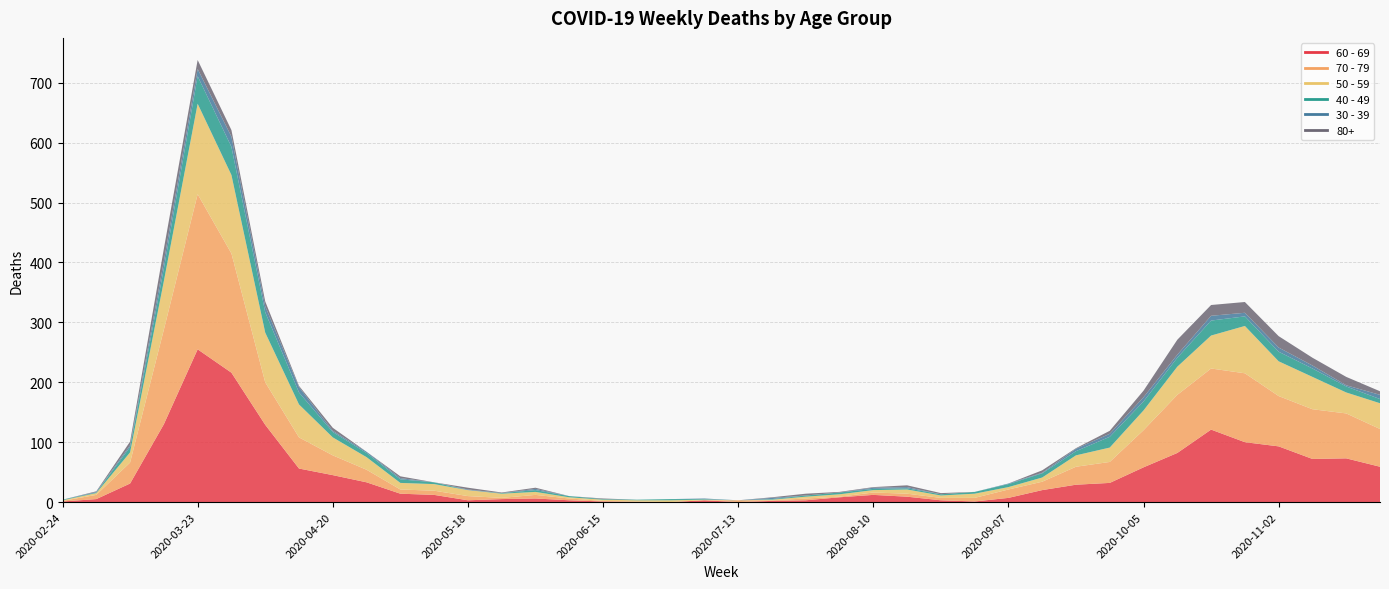

Which category has the lowest value in the 30 - 39 series?

2020-02-24